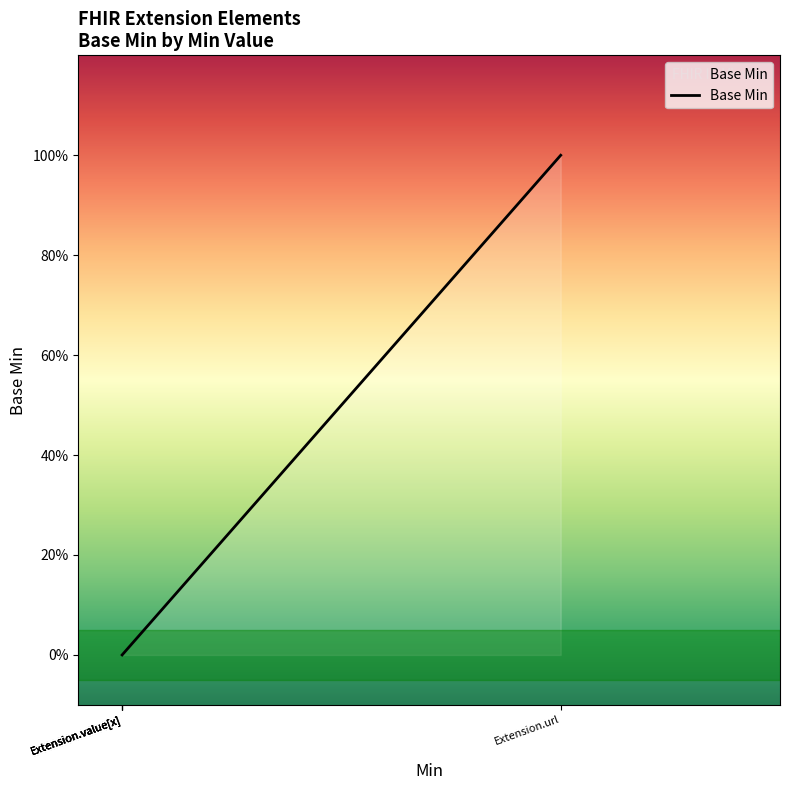

What is the maximum value shown in the chart?

1